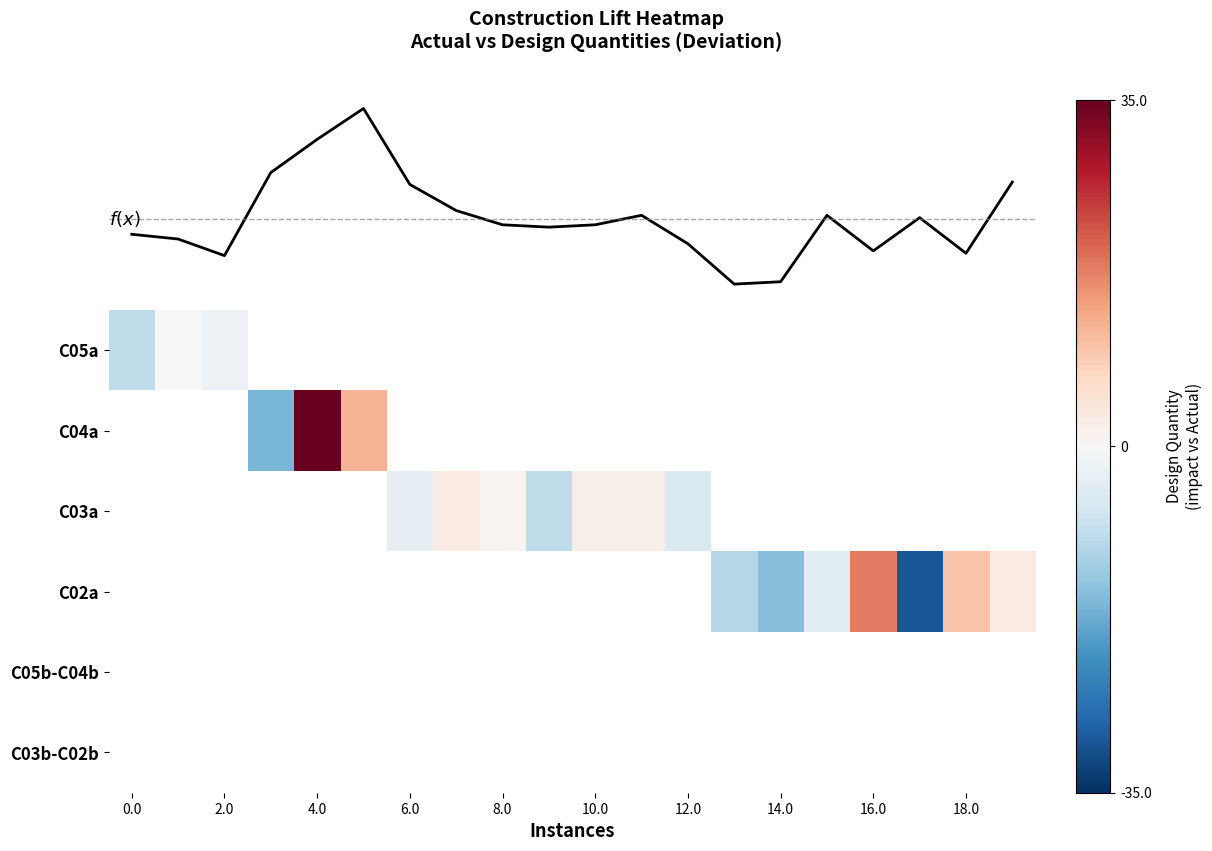

What is the smallest value displayed?

-30.0